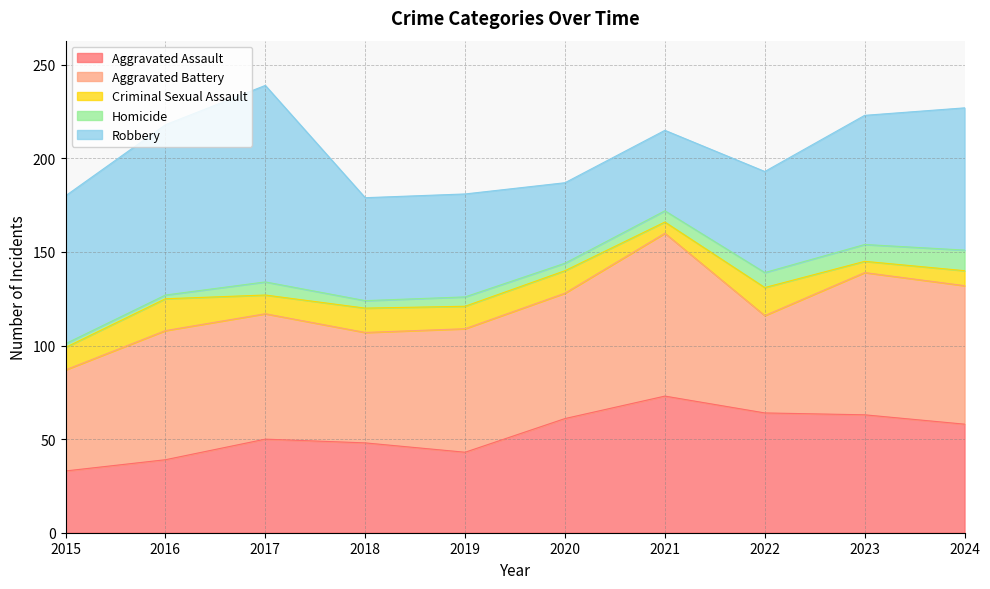

Between which two adjacent categories do Aggravated Battery and Robbery first intersect?

2017 and 2018